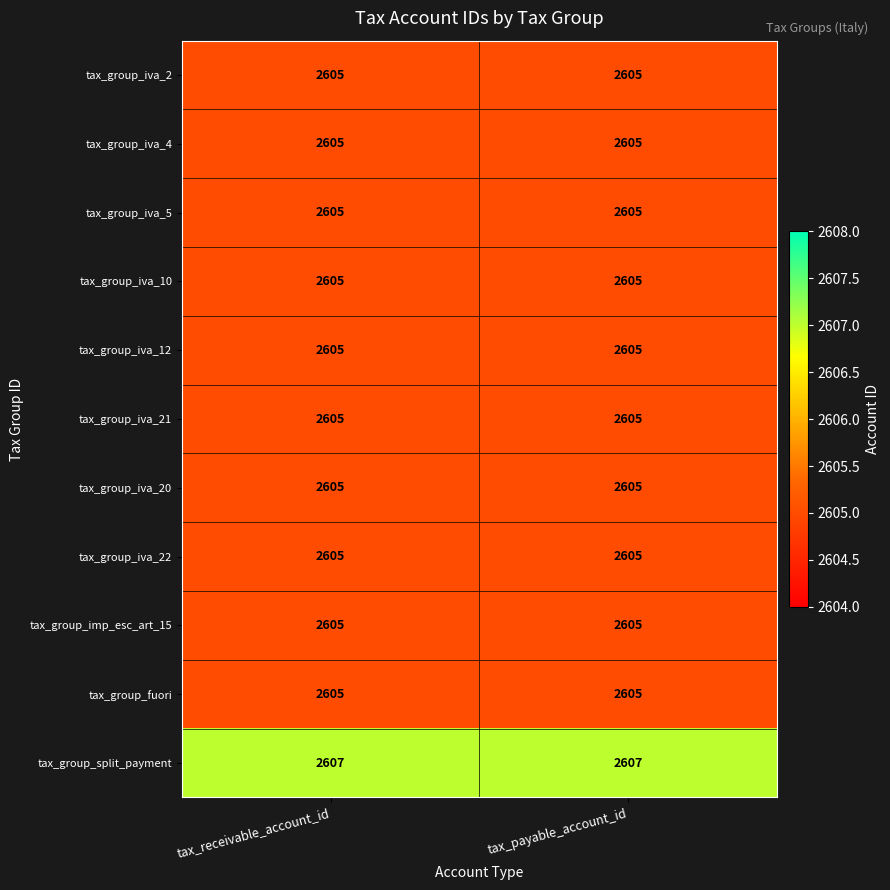

Reading right to left, what are all the values shown in this chart?

tax_group_iva_2: tax_payable_account_id=2605	tax_receivable_account_id=2605
tax_group_iva_4: tax_payable_account_id=2605	tax_receivable_account_id=2605
tax_group_iva_5: tax_payable_account_id=2605	tax_receivable_account_id=2605
tax_group_iva_10: tax_payable_account_id=2605	tax_receivable_account_id=2605
tax_group_iva_12: tax_payable_account_id=2605	tax_receivable_account_id=2605
tax_group_iva_21: tax_payable_account_id=2605	tax_receivable_account_id=2605
tax_group_iva_20: tax_payable_account_id=2605	tax_receivable_account_id=2605
tax_group_iva_22: tax_payable_account_id=2605	tax_receivable_account_id=2605
tax_group_imp_esc_art_15: tax_payable_account_id=2605	tax_receivable_account_id=2605
tax_group_fuori: tax_payable_account_id=2605	tax_receivable_account_id=2605
tax_group_split_payment: tax_payable_account_id=2607	tax_receivable_account_id=2607